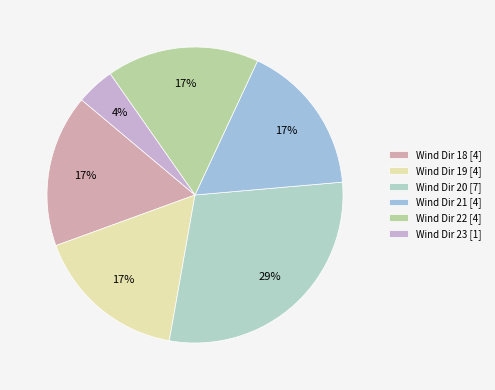

How many segments does this pie chart have?

6